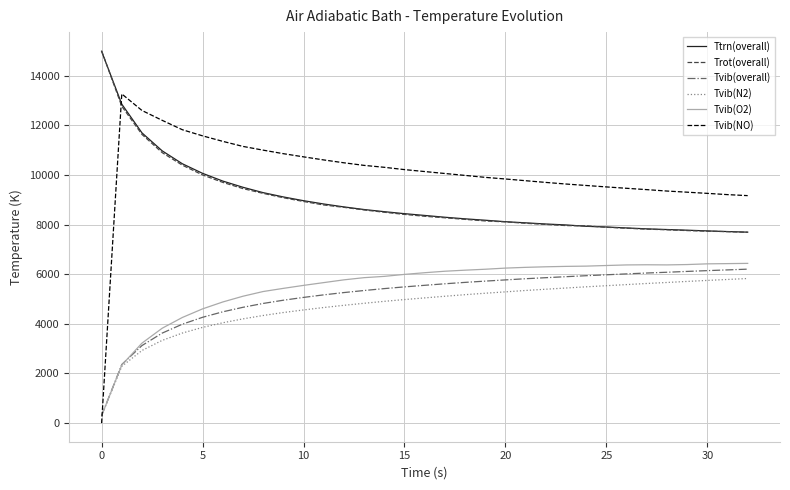

What is the average value of the Ttrn(overall) series?

8978.8